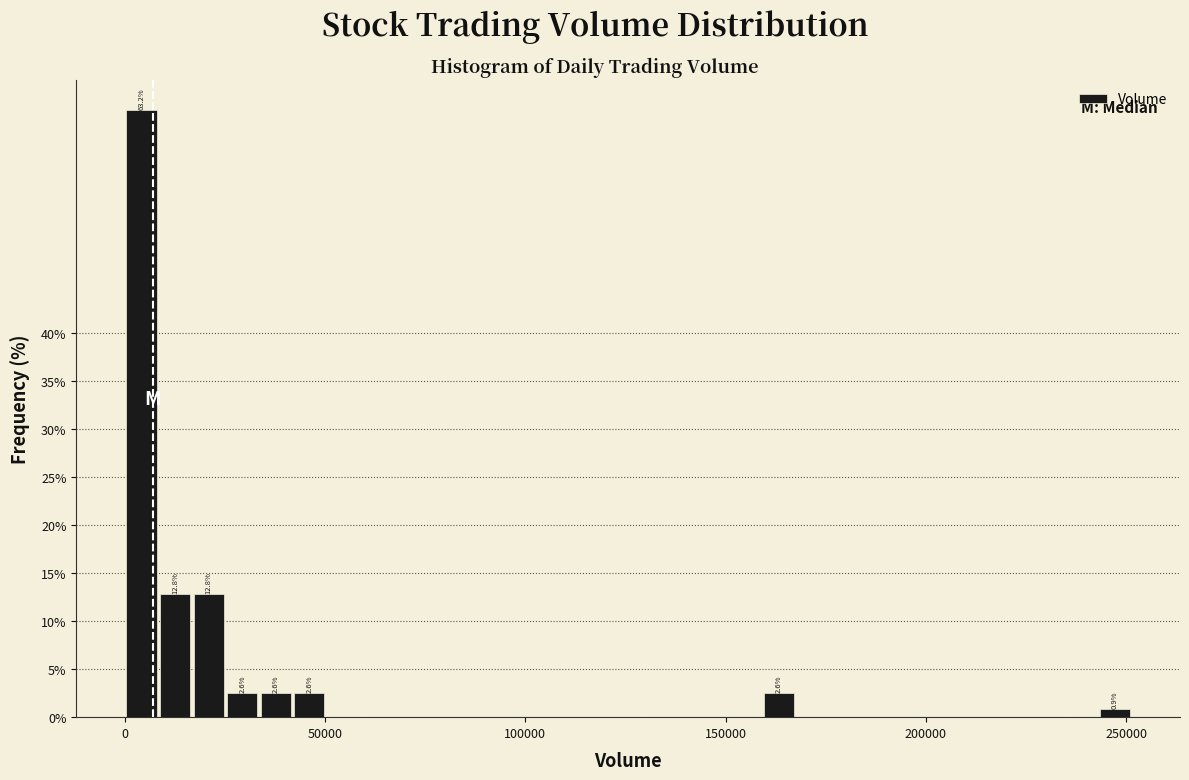

Around what value on the x-axis is the tallest bar? Give the approximate position of its centre, as read against the axis.

5000